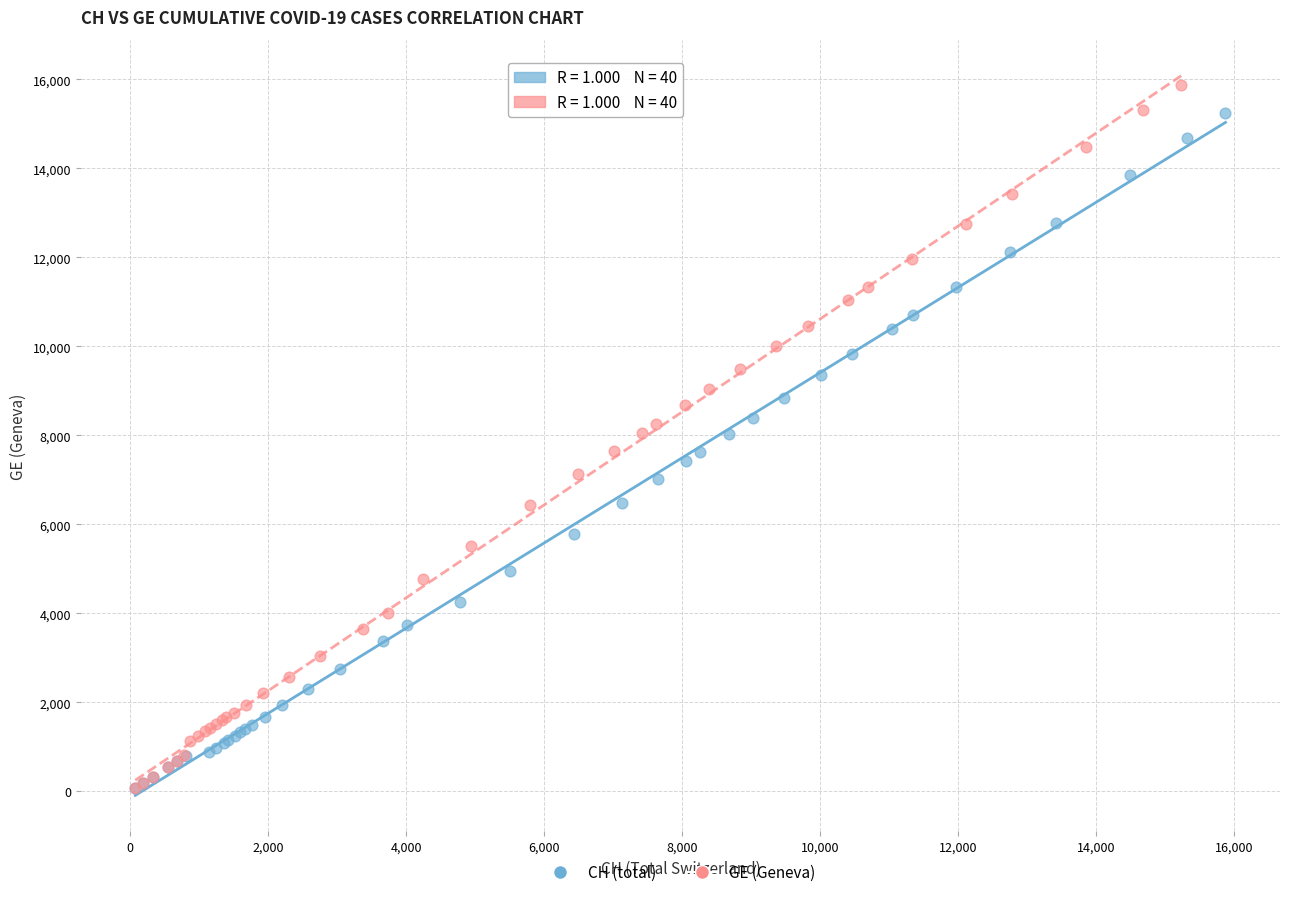

Which series has the widest spread of Y values?

GE (Geneva)